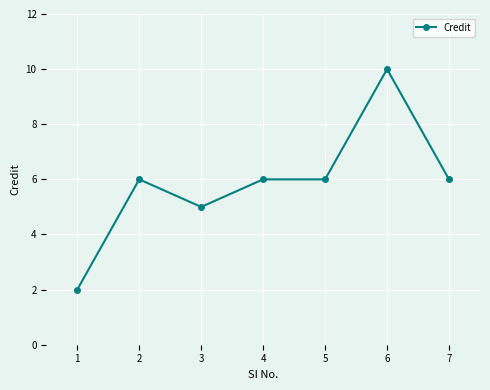

Read the value at 6.

10